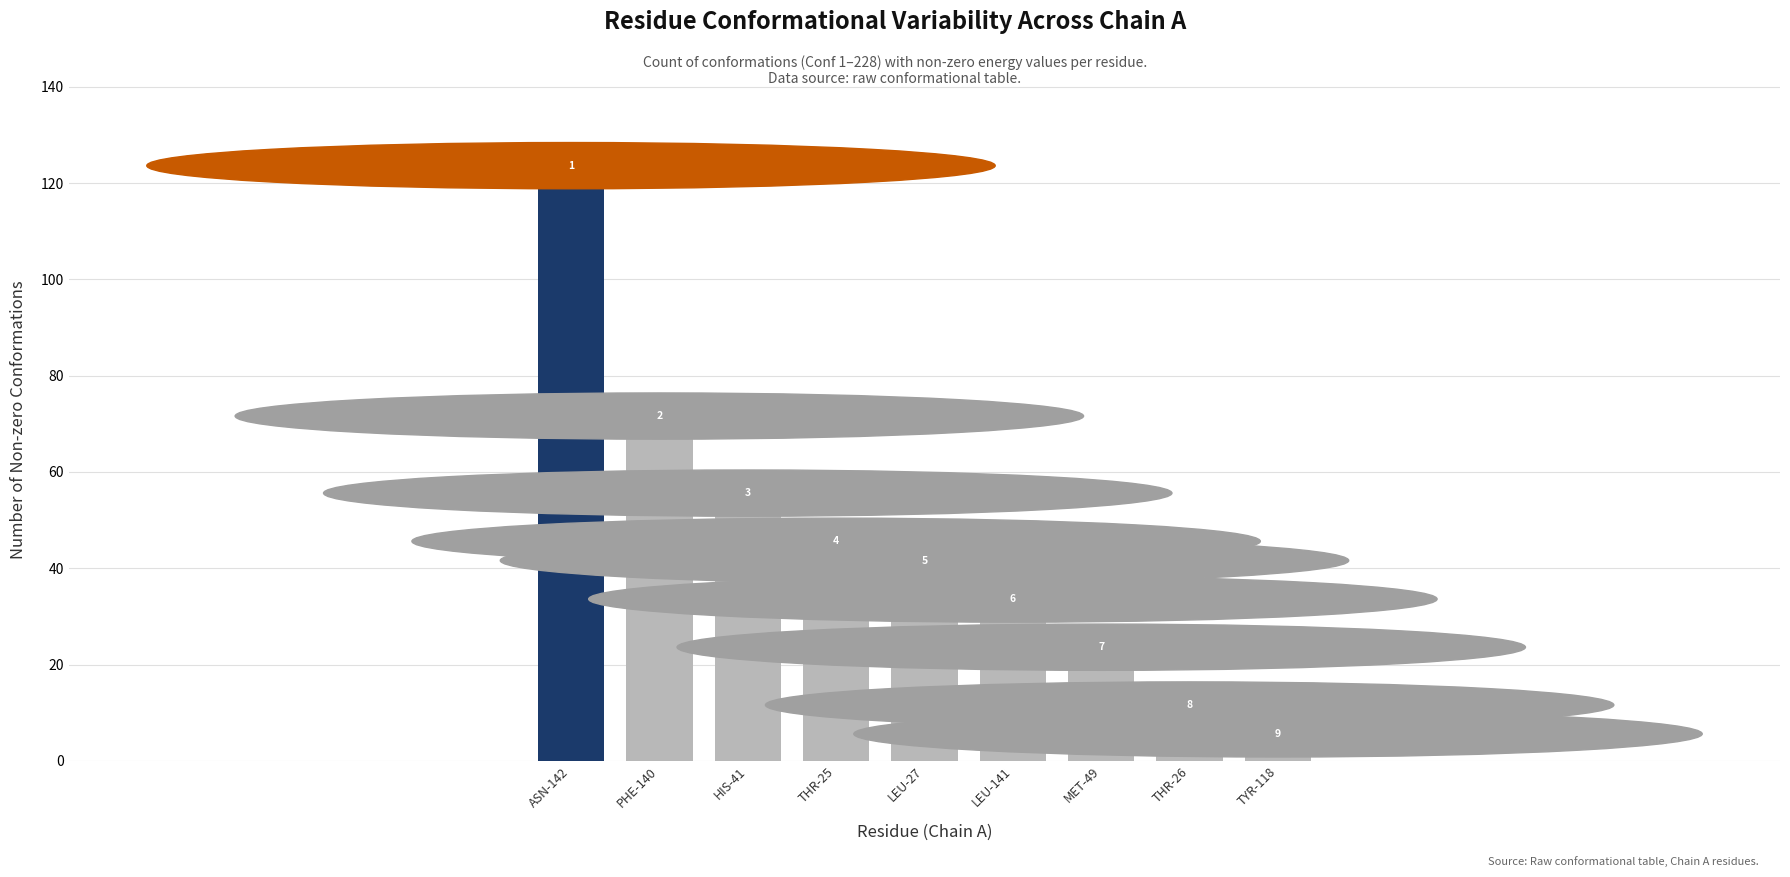

Approximately how many times larger is the value at THR-25 compared to TYR-118?

21.0